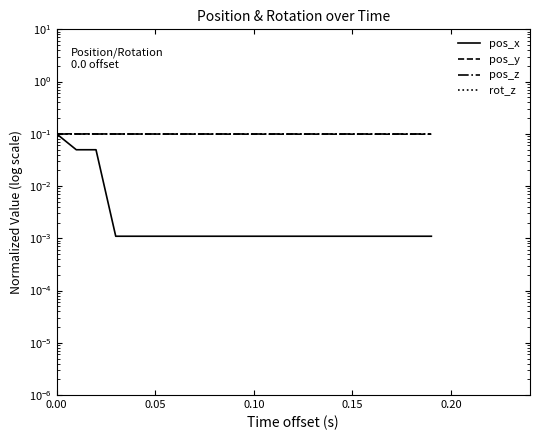

What is the label of the 4th point from the left?

0.15